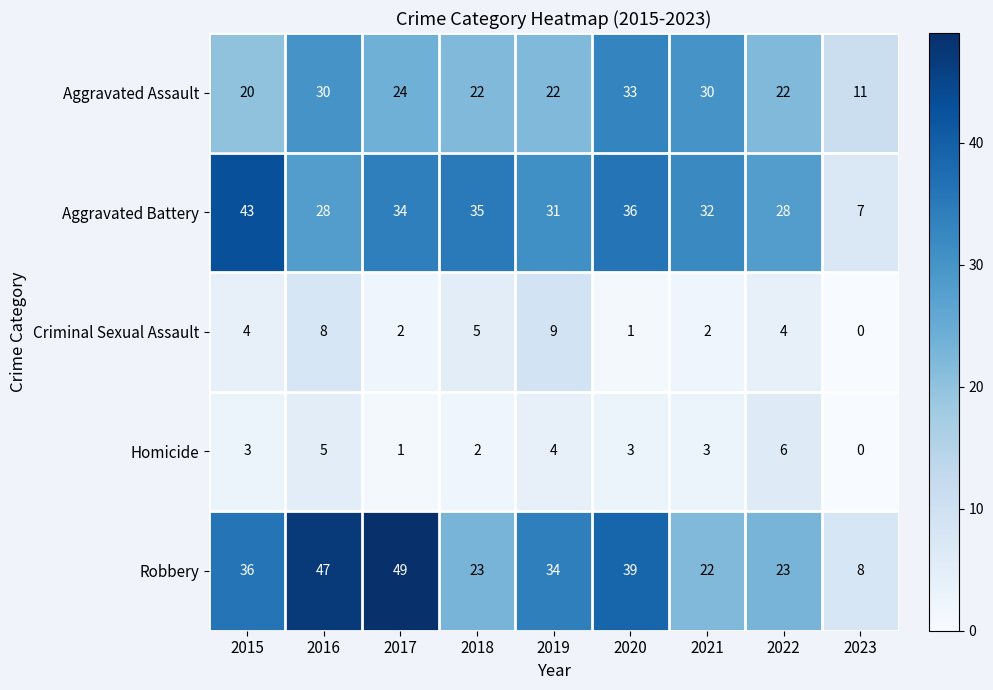

Rank the series at 2016 from highest to lowest value.

Robbery, Aggravated Assault, Aggravated Battery, Criminal Sexual Assault, Homicide